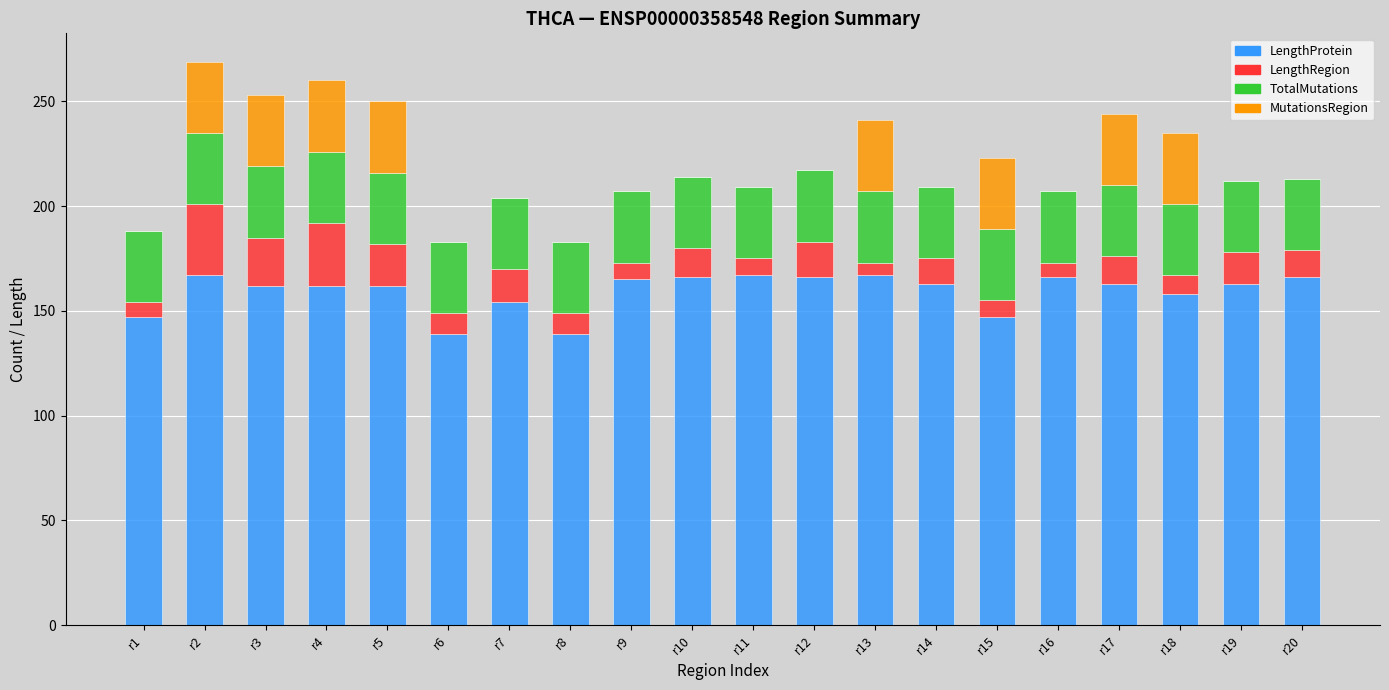

The value of LengthProtein at r16 is 88. True or false?

False